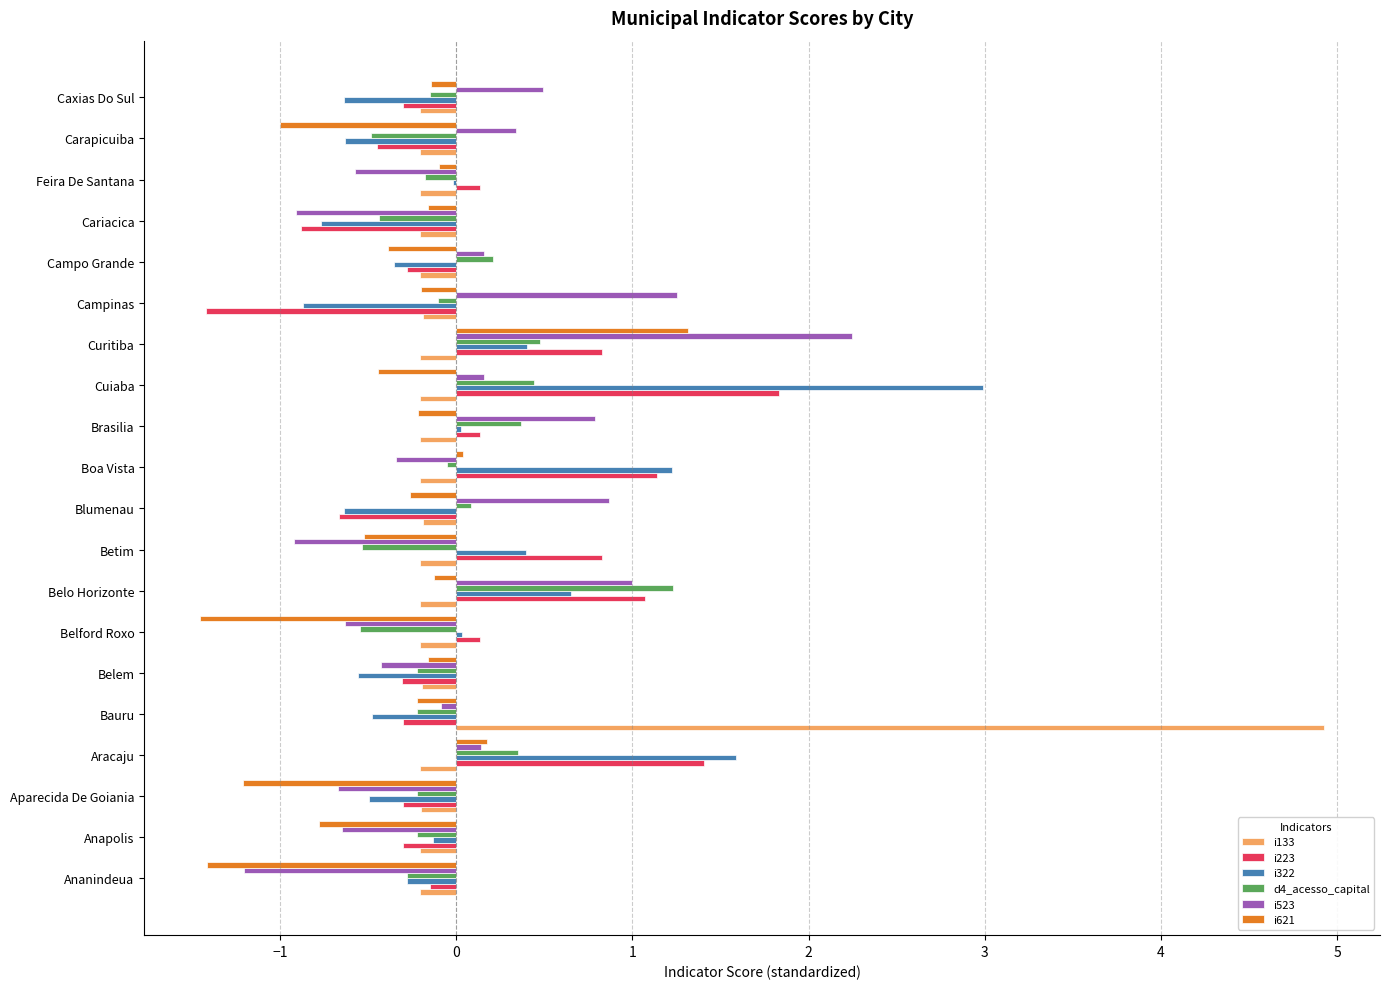

Is the value of i223 at Bauru greater than the value of i523 at Campo Grande?

No